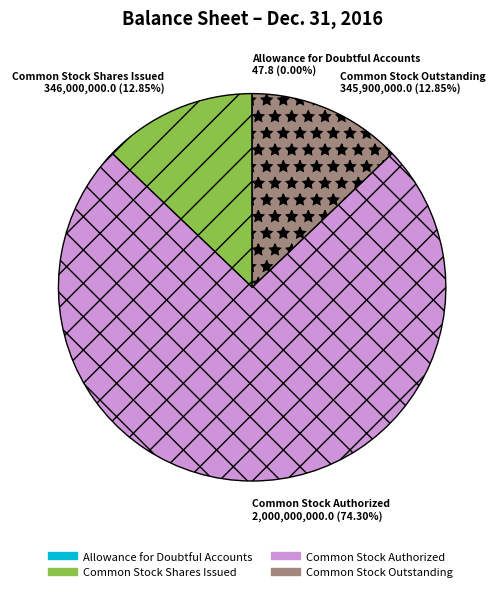

The Common Stock Outstanding slice represents 13% of the pie. True or false?

True